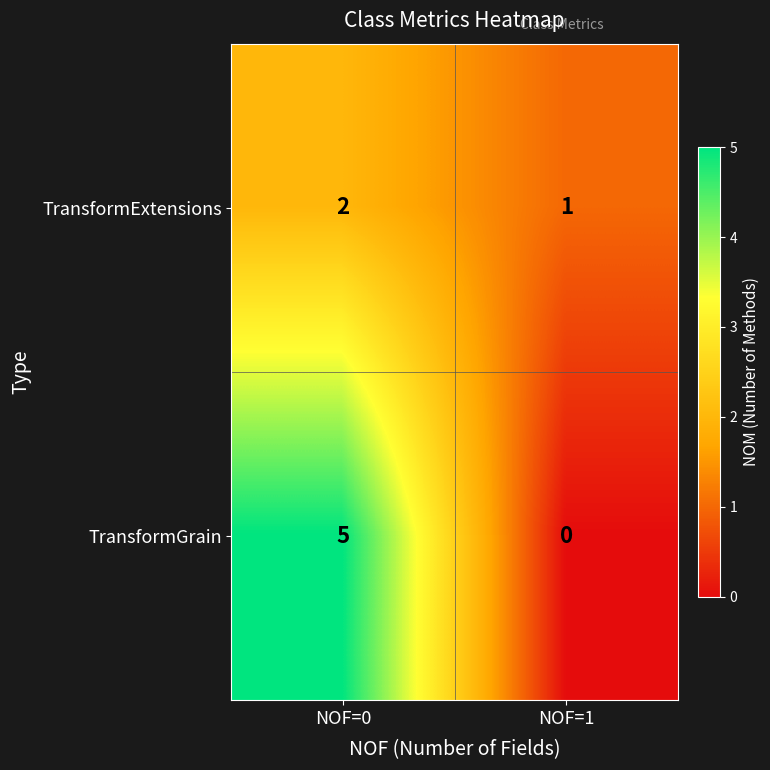

The TransformExtensions series shows 1 at NOF=1. True or false?

True